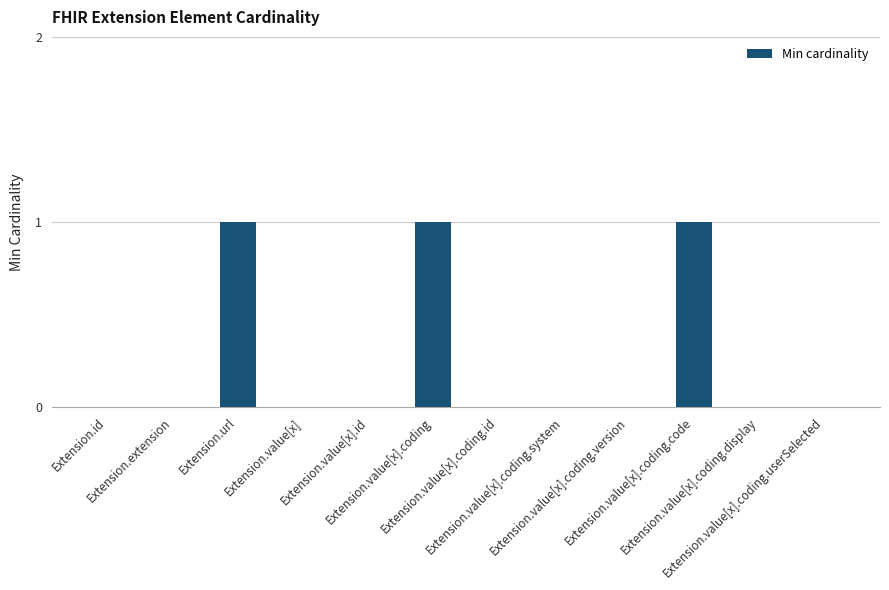

Count the number of data series in this chart.

1